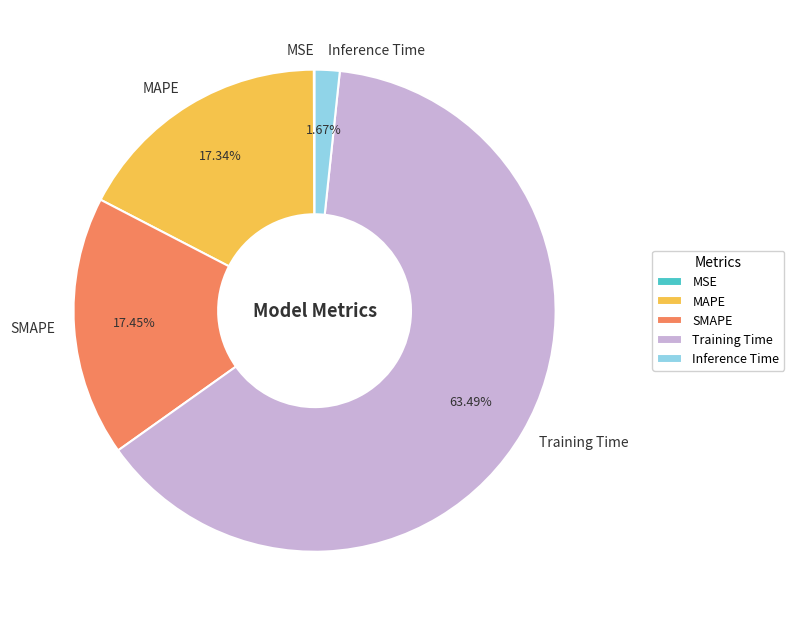

To the nearest percent, what percentage of the pie is SMAPE?

17%